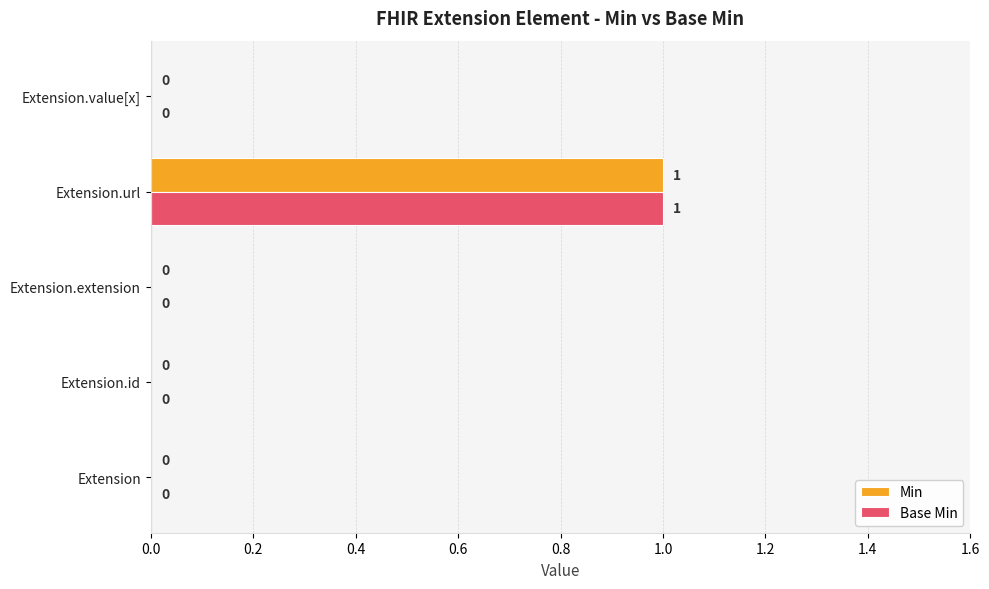

How many Base Min values are between 0 and 1?

5